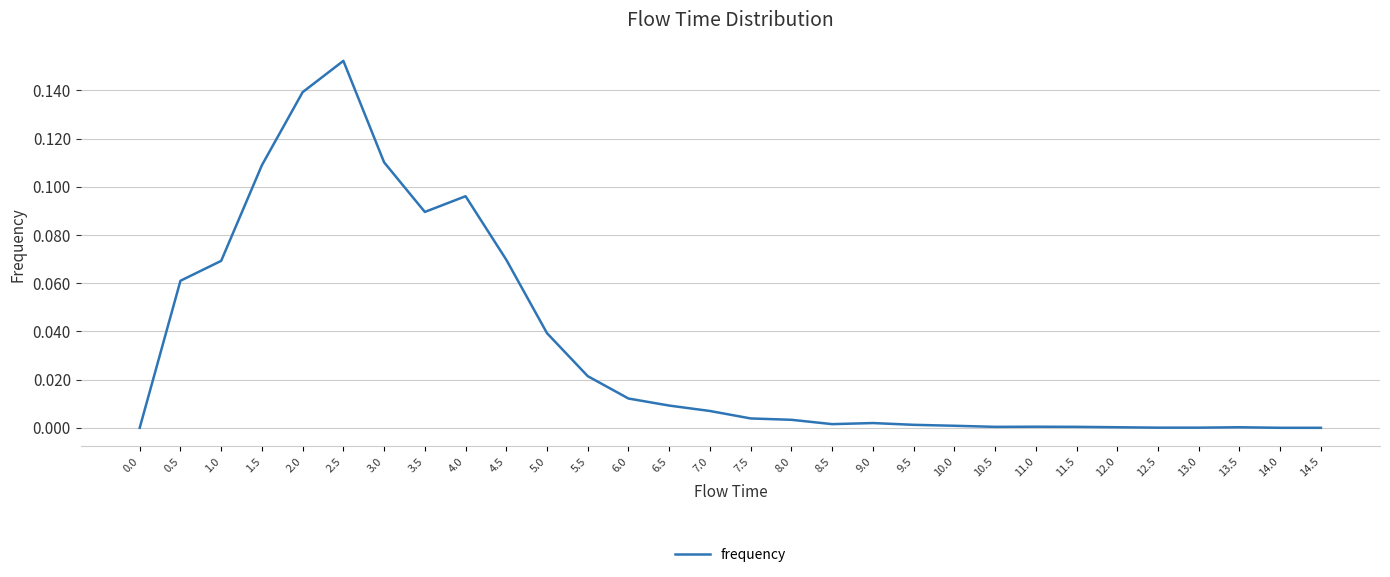

What position from the right is 11.0?

8